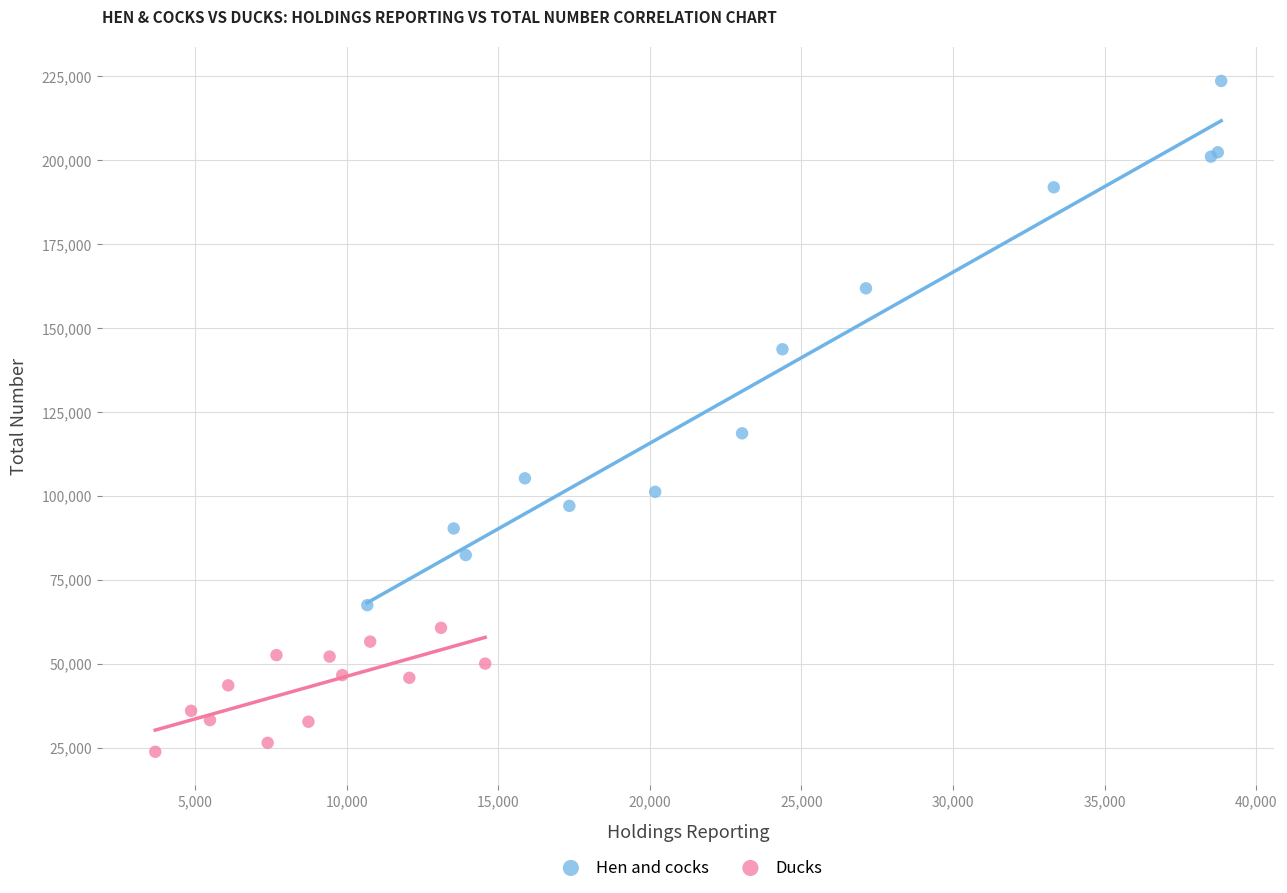

What are all the series names shown in the legend?

Hen and cocks, Ducks